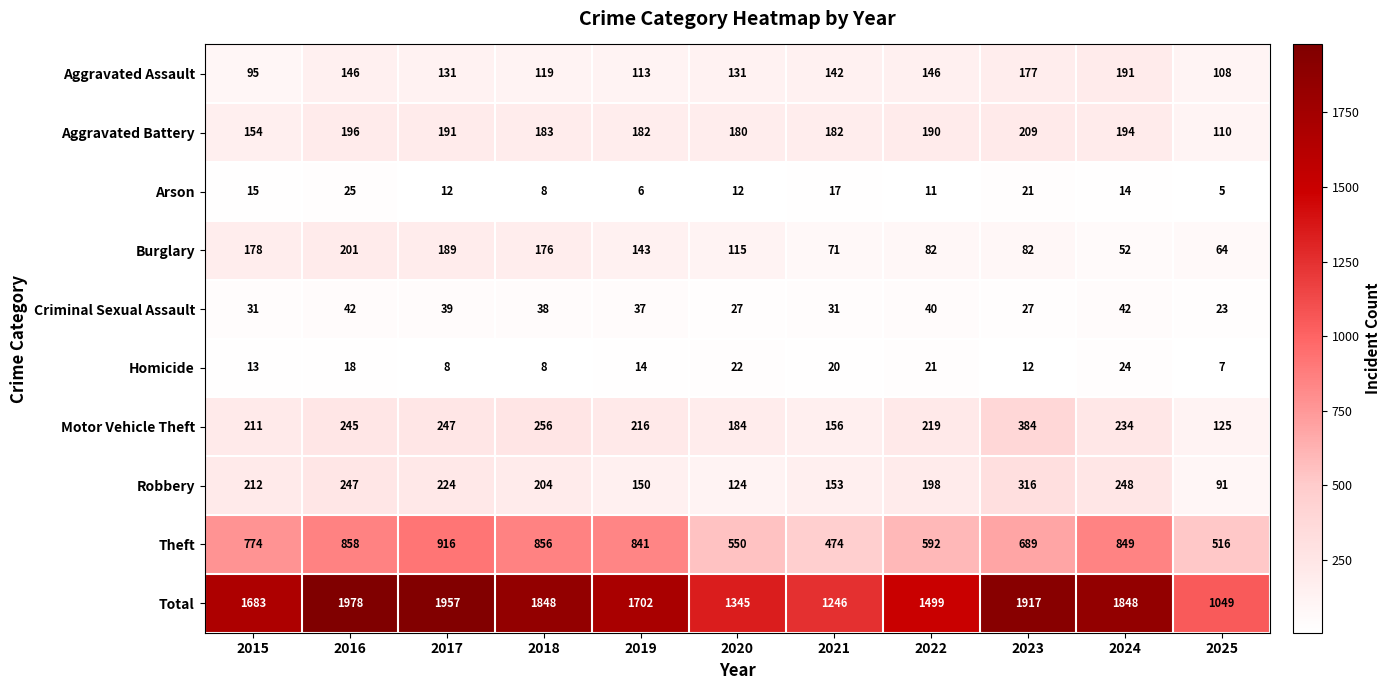

What is the difference between the highest and lowest values at 2019?

1696